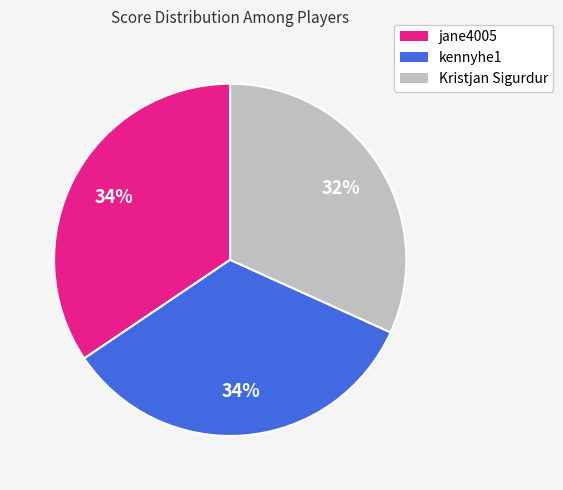

What is the smallest slice in the pie chart?

Kristjan Sigurdur